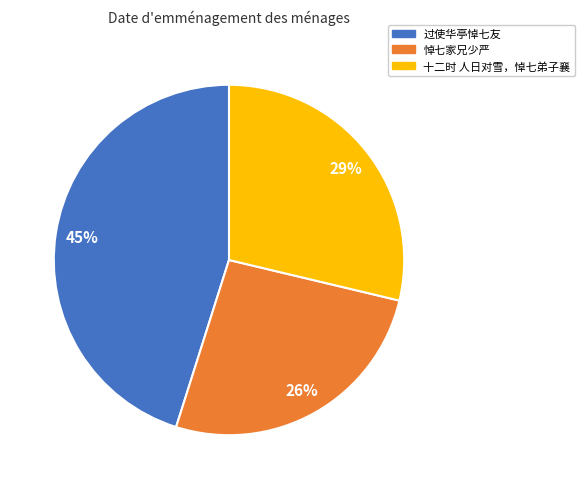

To the nearest percent, what is the difference between the largest and smallest slice percentages?

19%